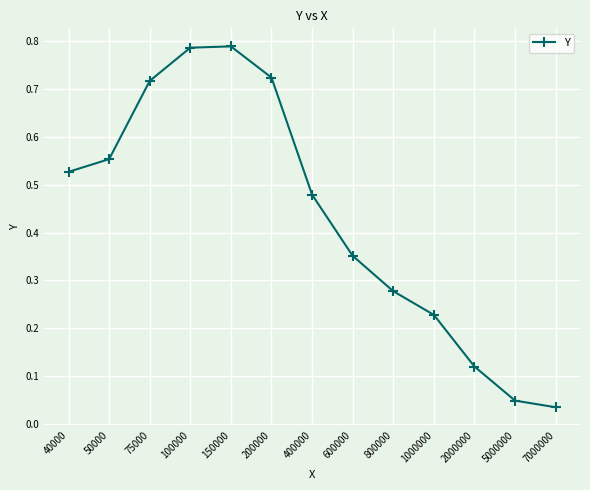

The value at 1000000 is 0.1. True or false?

False